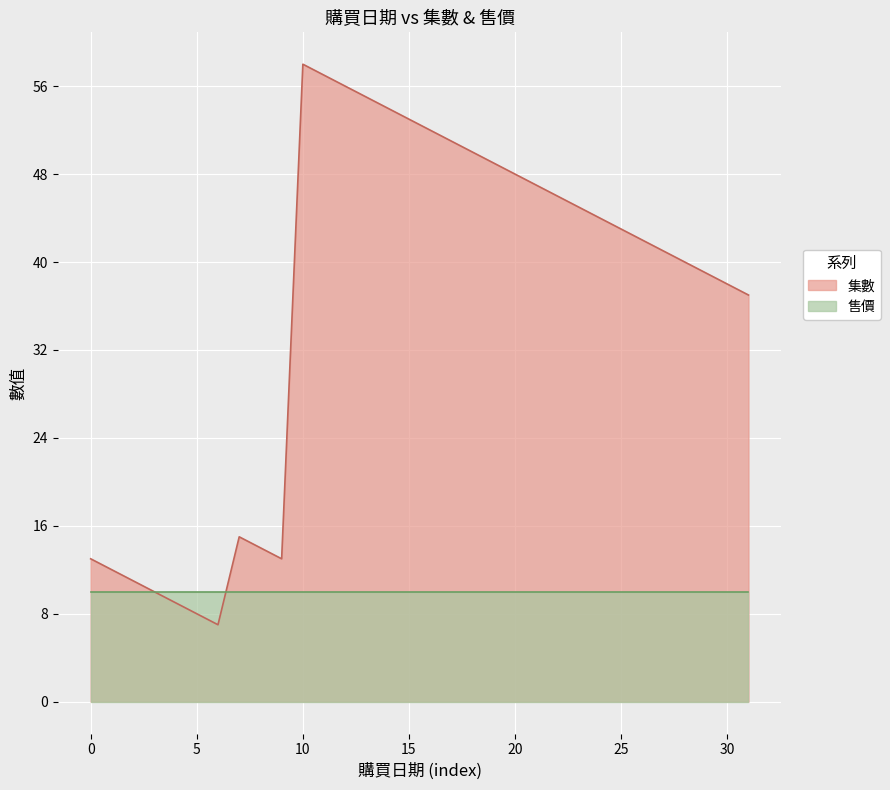

Reading left to right, transcribe all the data shown in this chart.

13	12	11	10	9	8	7	15	14	13	58	57	56	55	54	53	52	51	50	49	48	47	46	45	44	43	42	41	40	39	38	37